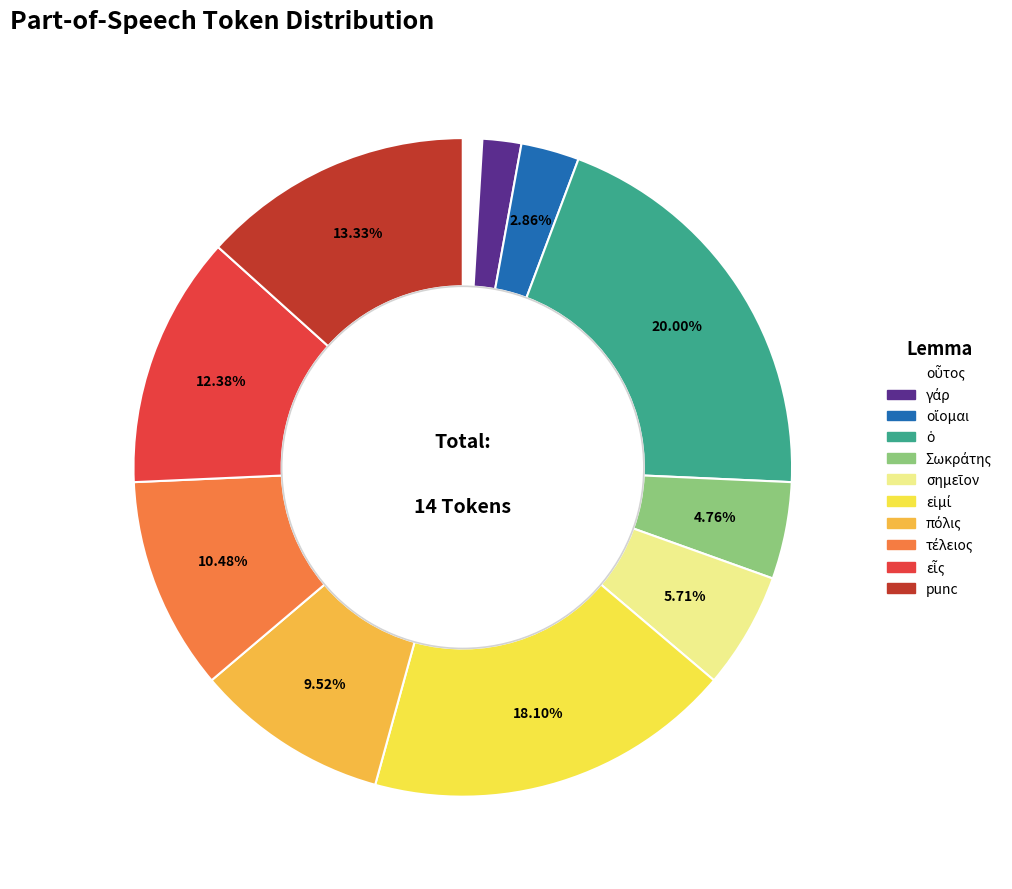

Count the number of slices in the pie.

11